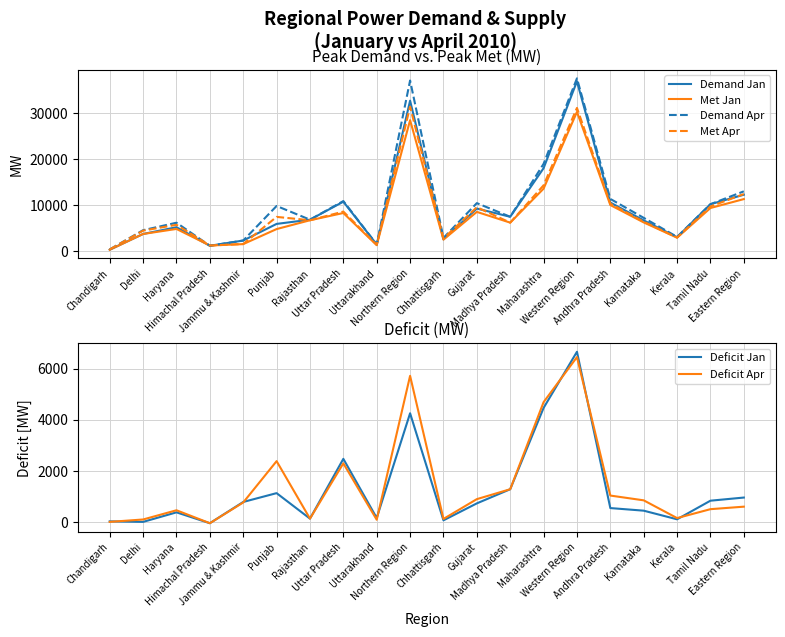

How many interior local peaks does the Met Jan series have?

5